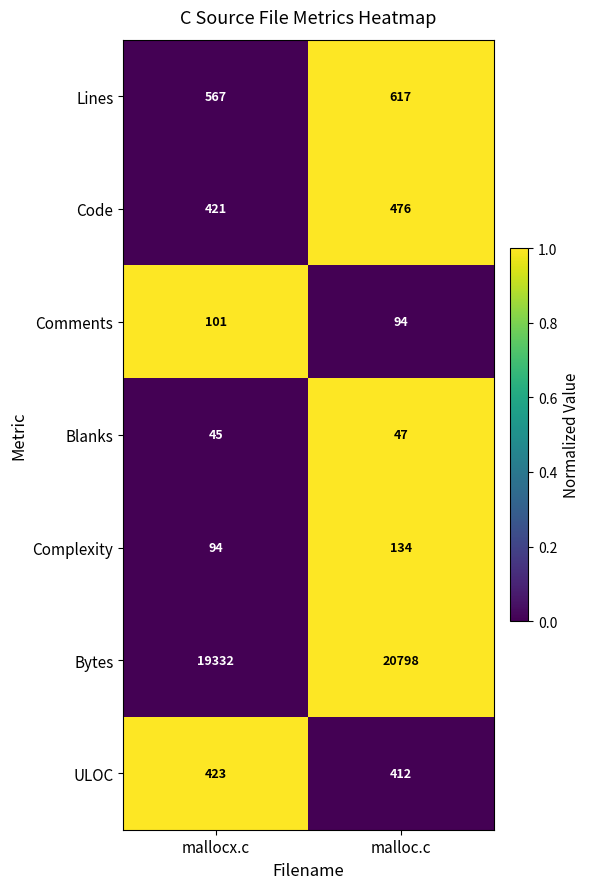

What is the approximate value of Blanks at malloc.c?

47